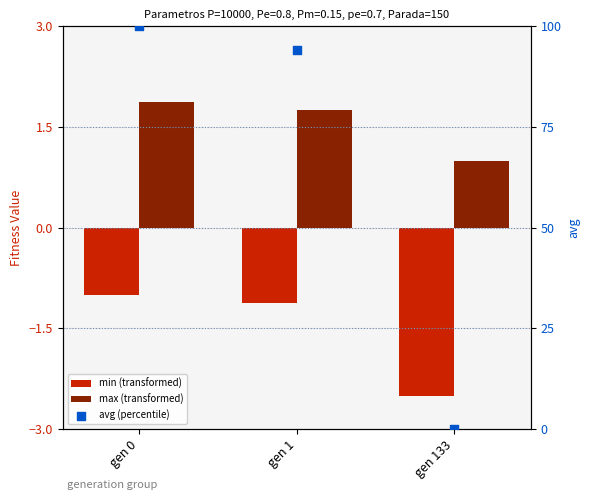

Which series contains the highest Y value?

avg (percentile)